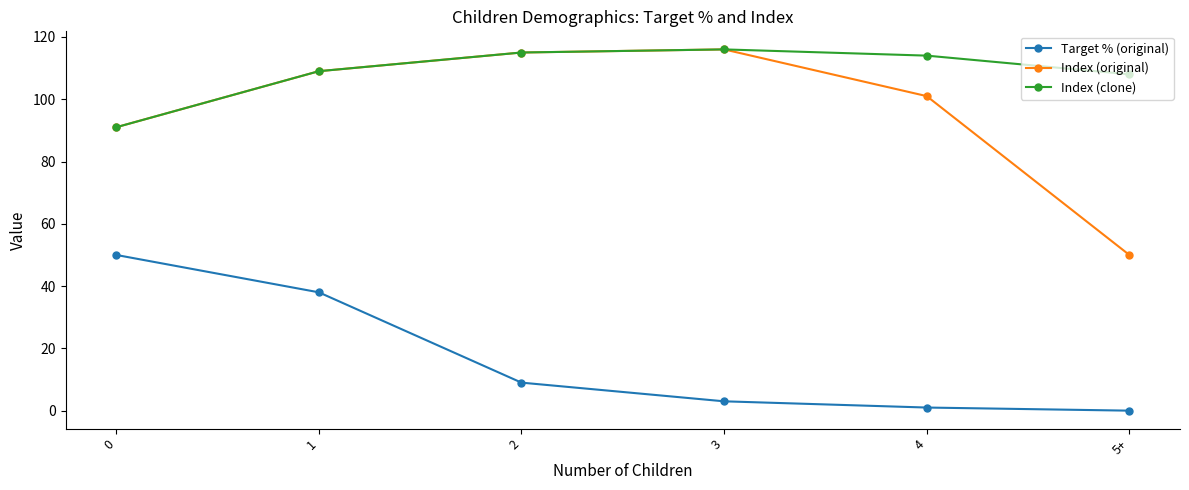

What is the value of the Index (clone) point at the 6th from the left?

108